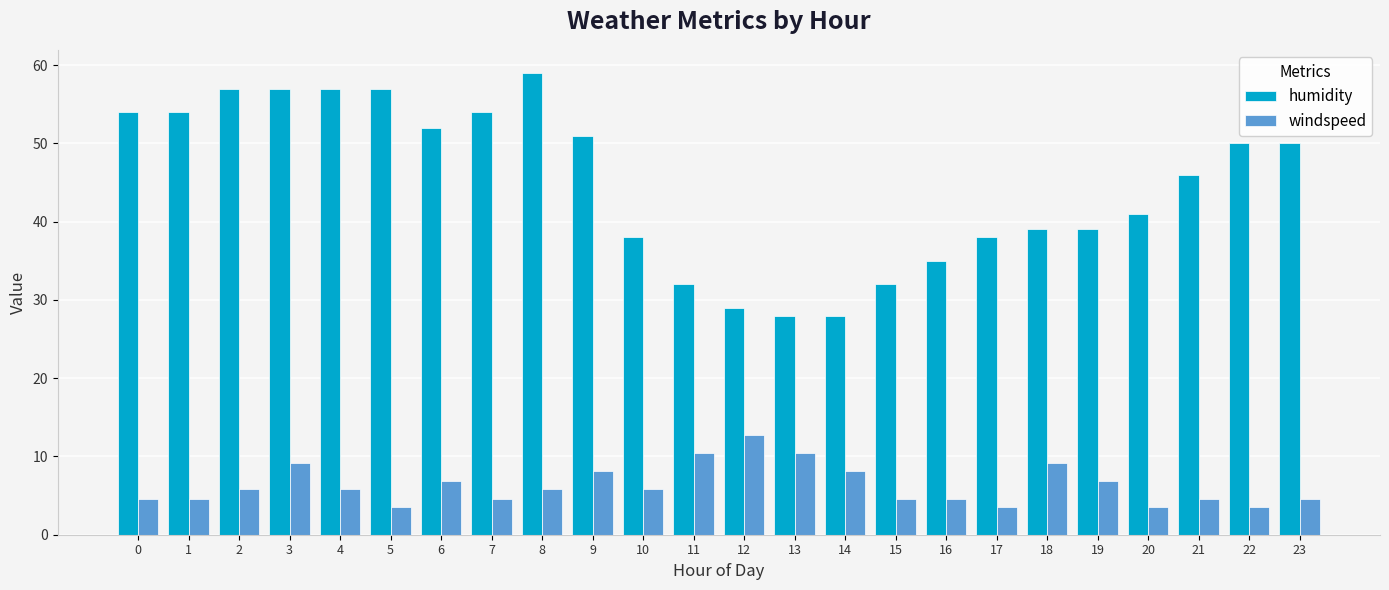

List the series in order of their peak value, highest first.

humidity, windspeed